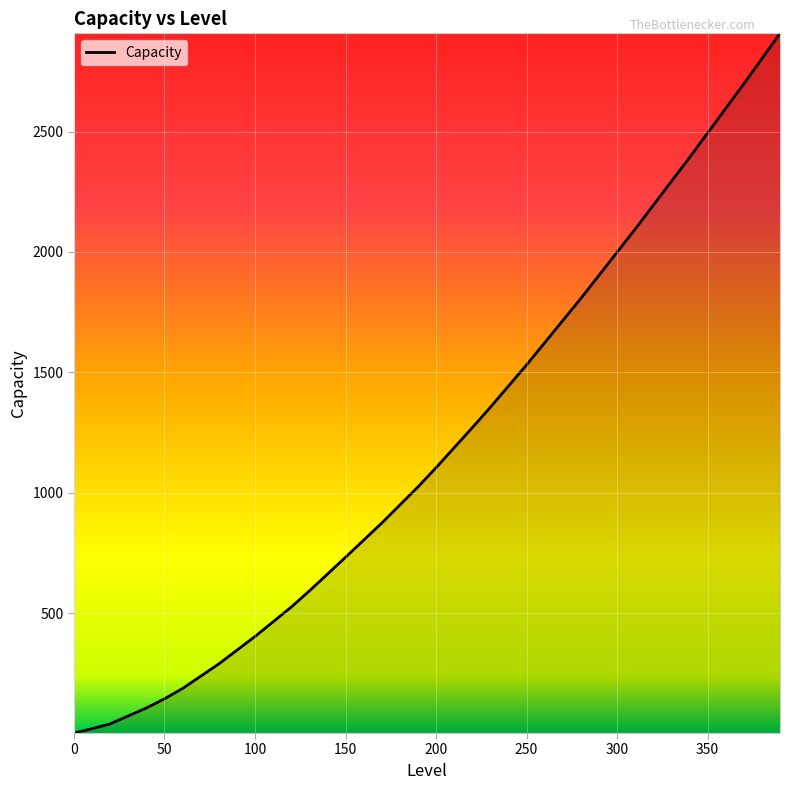

What is the difference between the maximum and minimum values?

2906